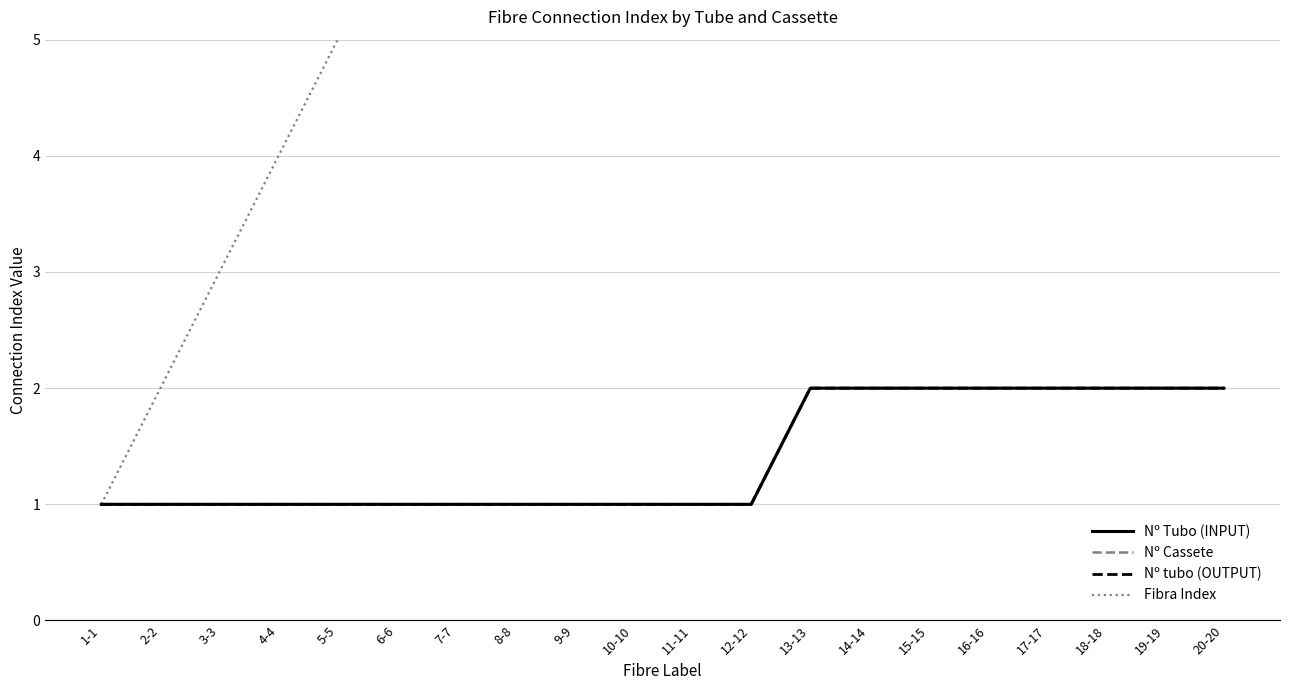

What are all the series names shown in the legend?

Nº Tubo (INPUT), Nº Cassete, Nº tubo (OUTPUT), Fibra Index